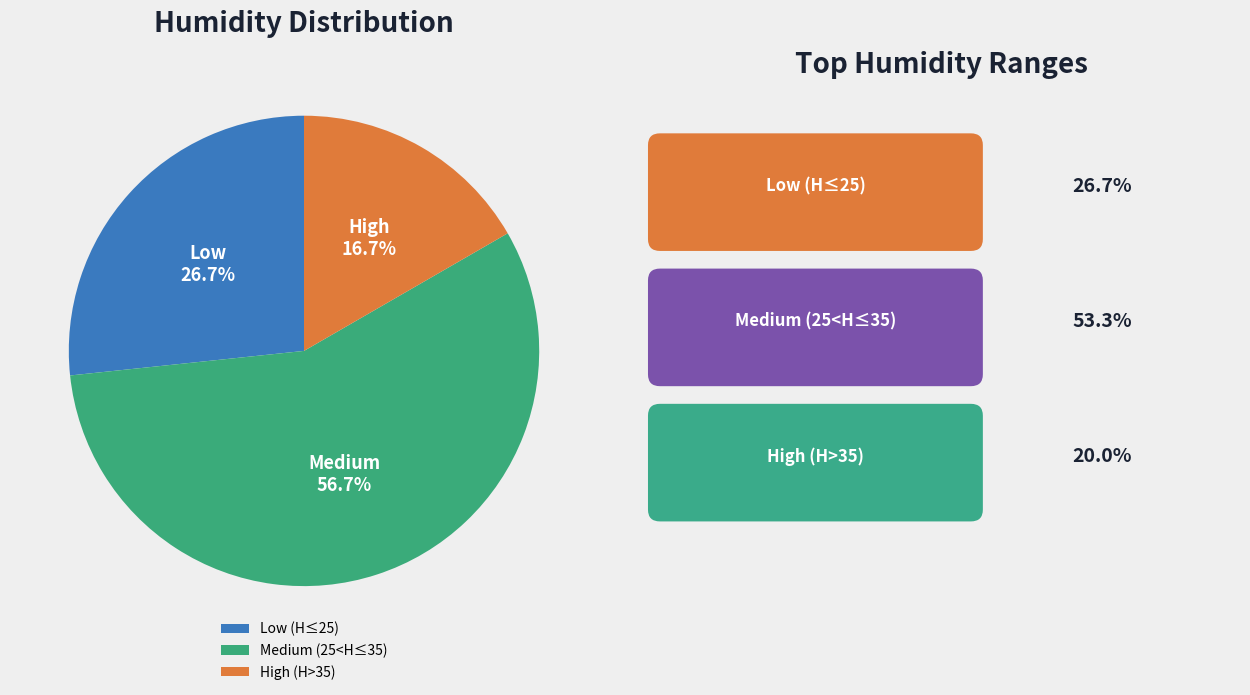

Which slice is the largest?

Medium (25<H≤35)